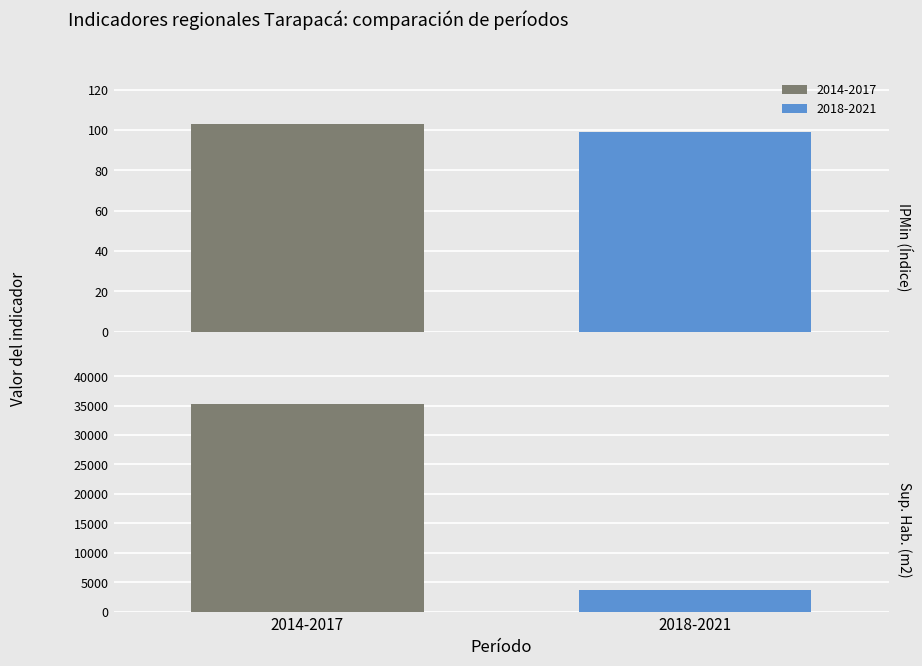

Rank the categories by value from lowest to highest.

2018-2021, 2014-2017